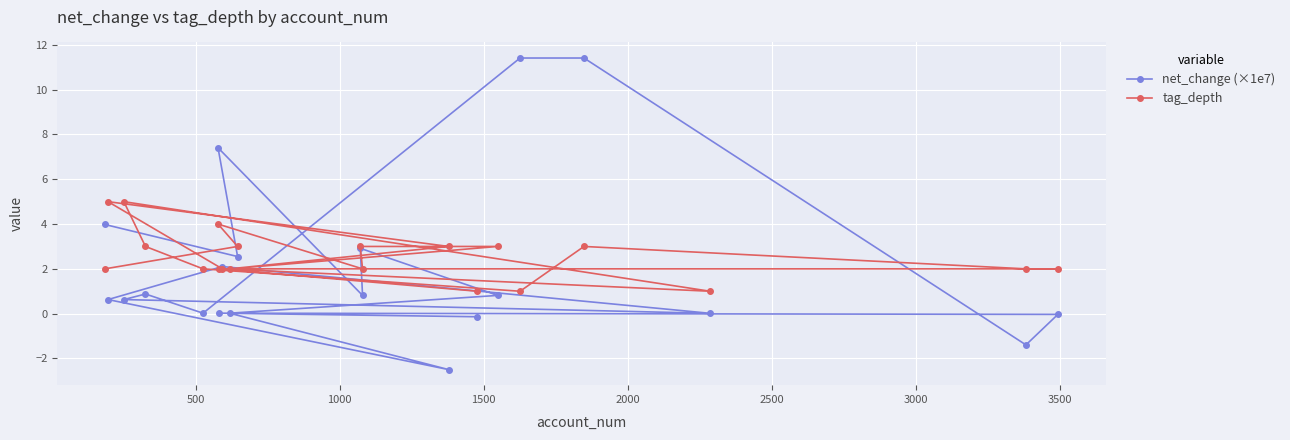

Which series has the largest range (max minus min)?

net_change (×1e7)